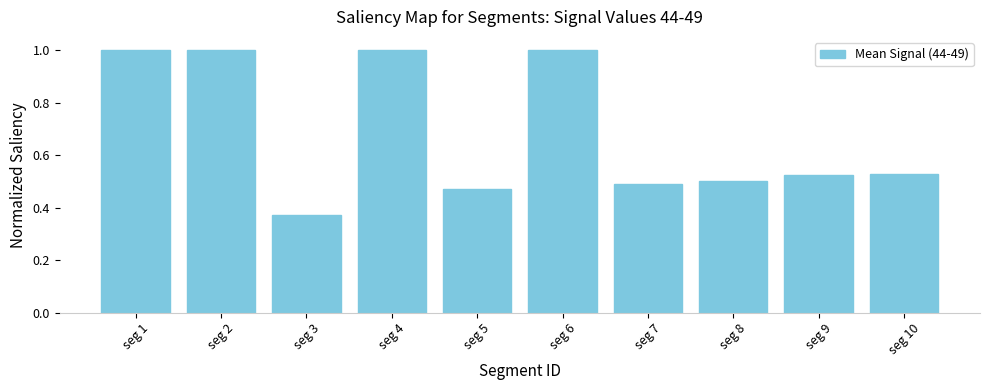

Which has a higher value, seg 3 or seg 5?

seg 5